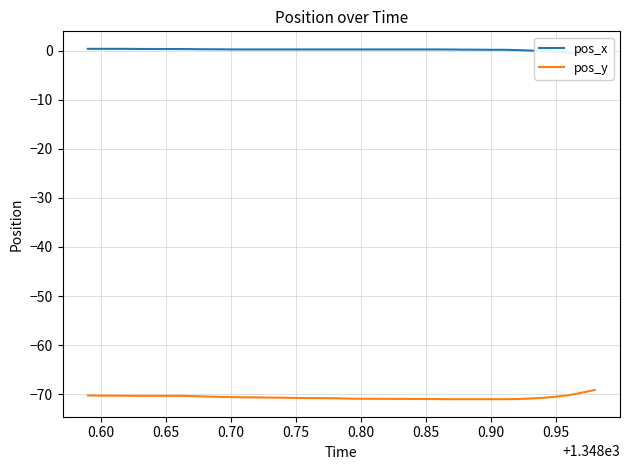

What is the minimum value shown in the chart?

-71.0